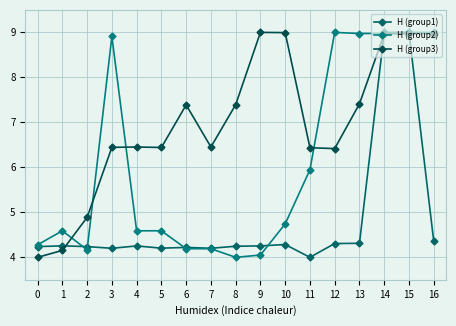

Reading left to right, extract all data points from this chart.

H (group1): 4.2	4.3	4.2	4.2	4.3	4.2	4.2	4.2	4.2	4.3	4.3	4.0	4.3	4.3	9.0	9.0	4.4
H (group2): 4.3	4.6	4.2	8.9	4.6	4.6	4.2	4.2	4.0	4.1	4.7	5.9	9.0	9.0	9.0	9.0	9.0
H (group3): 4.0	4.2	4.9	6.4	6.5	6.4	7.4	6.5	7.4	9.0	9.0	6.4	6.4	7.4	9.0	9.0	9.0